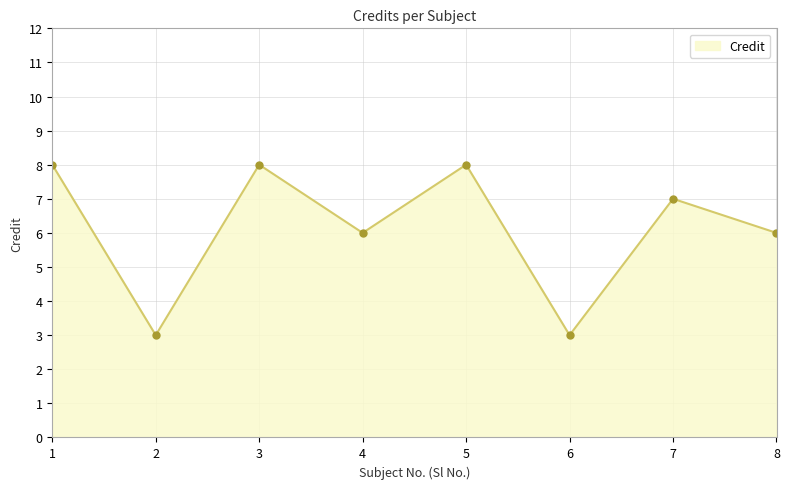

Reading right to left, list all the values displayed in this chart.

6	7	3	8	6	8	3	8